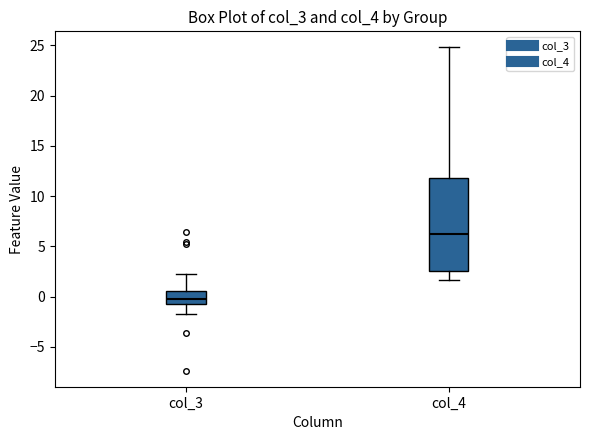

Which box's median line is the lowest?

col_3